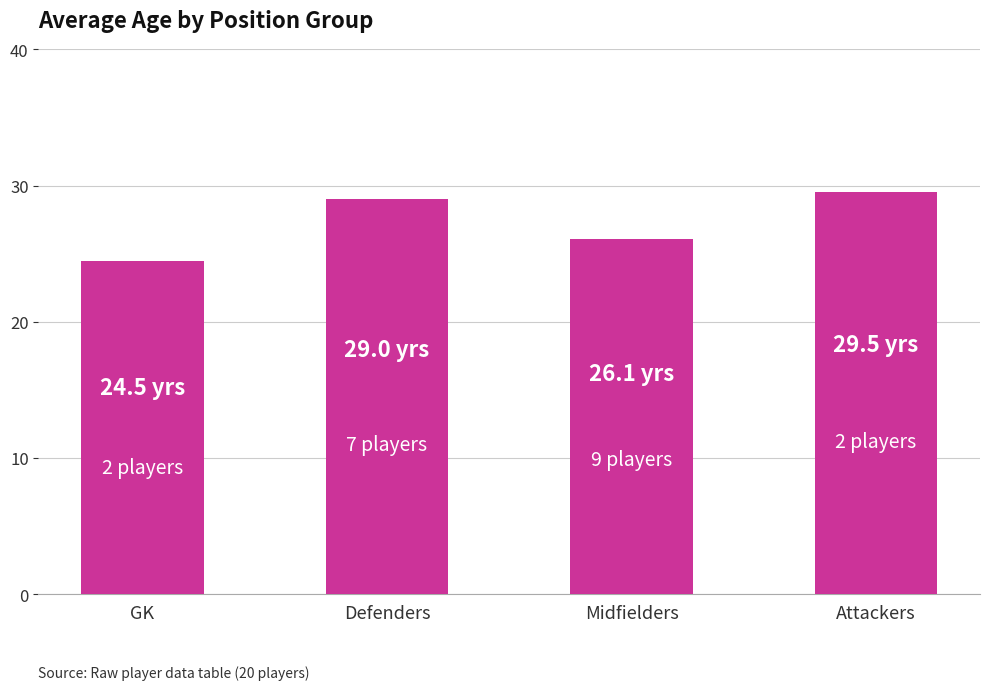

Is it true that the value at Midfielders is 5.4?

False